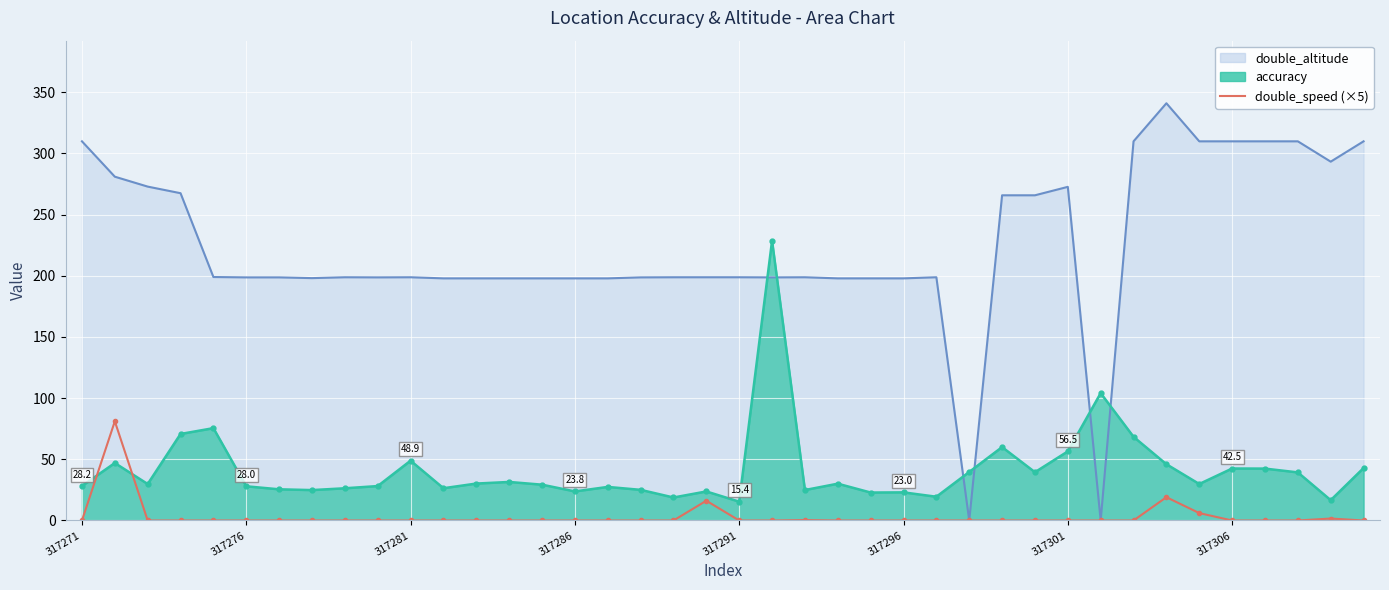

Count the number of categories in the chart.

40